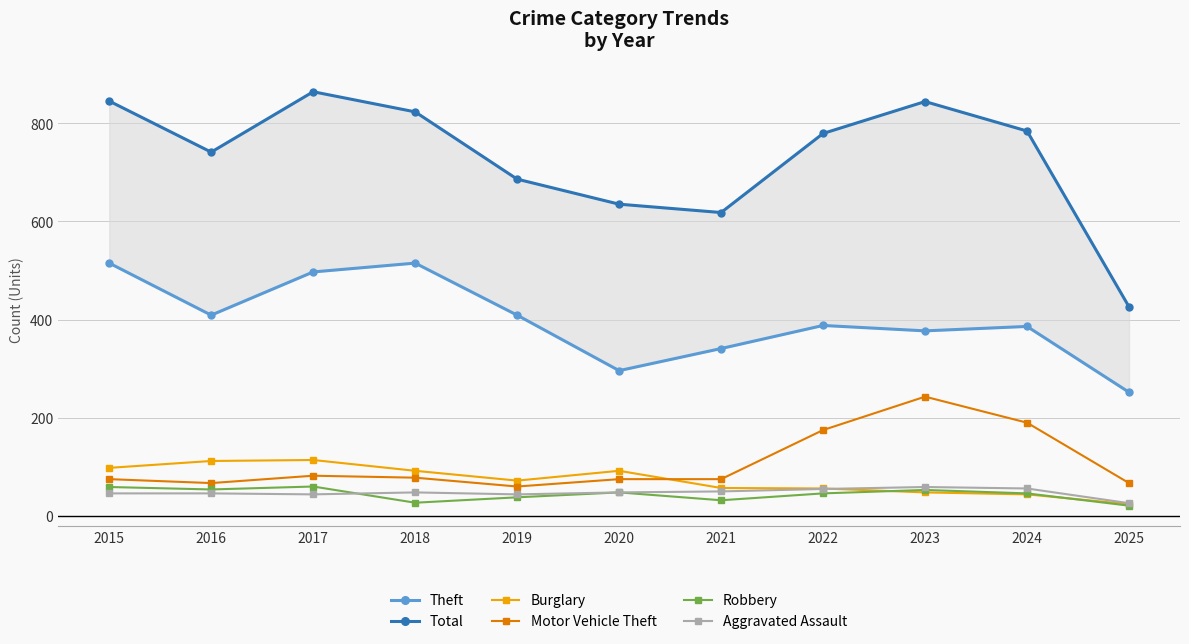

What is the smallest value displayed?

21